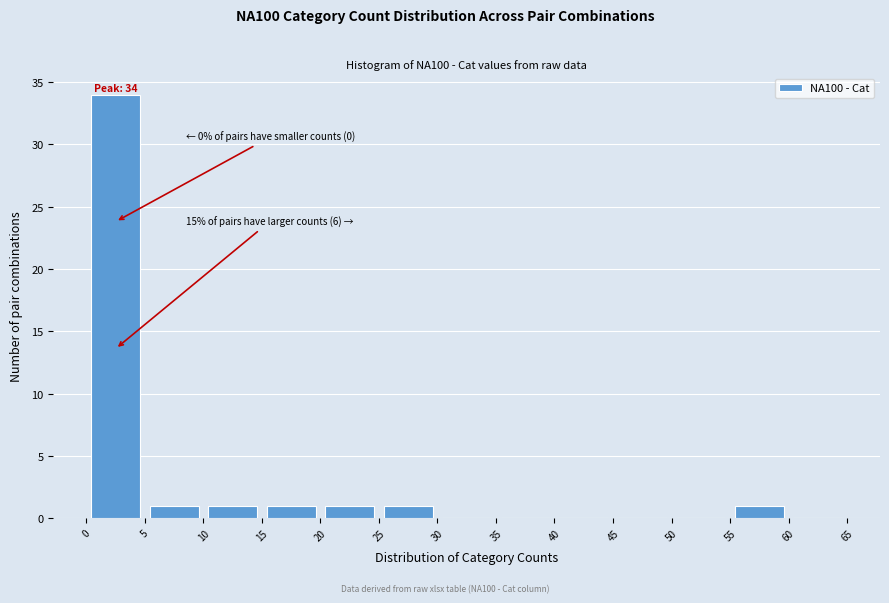

Over which range of the x-axis is the bar tallest?

0 to 5